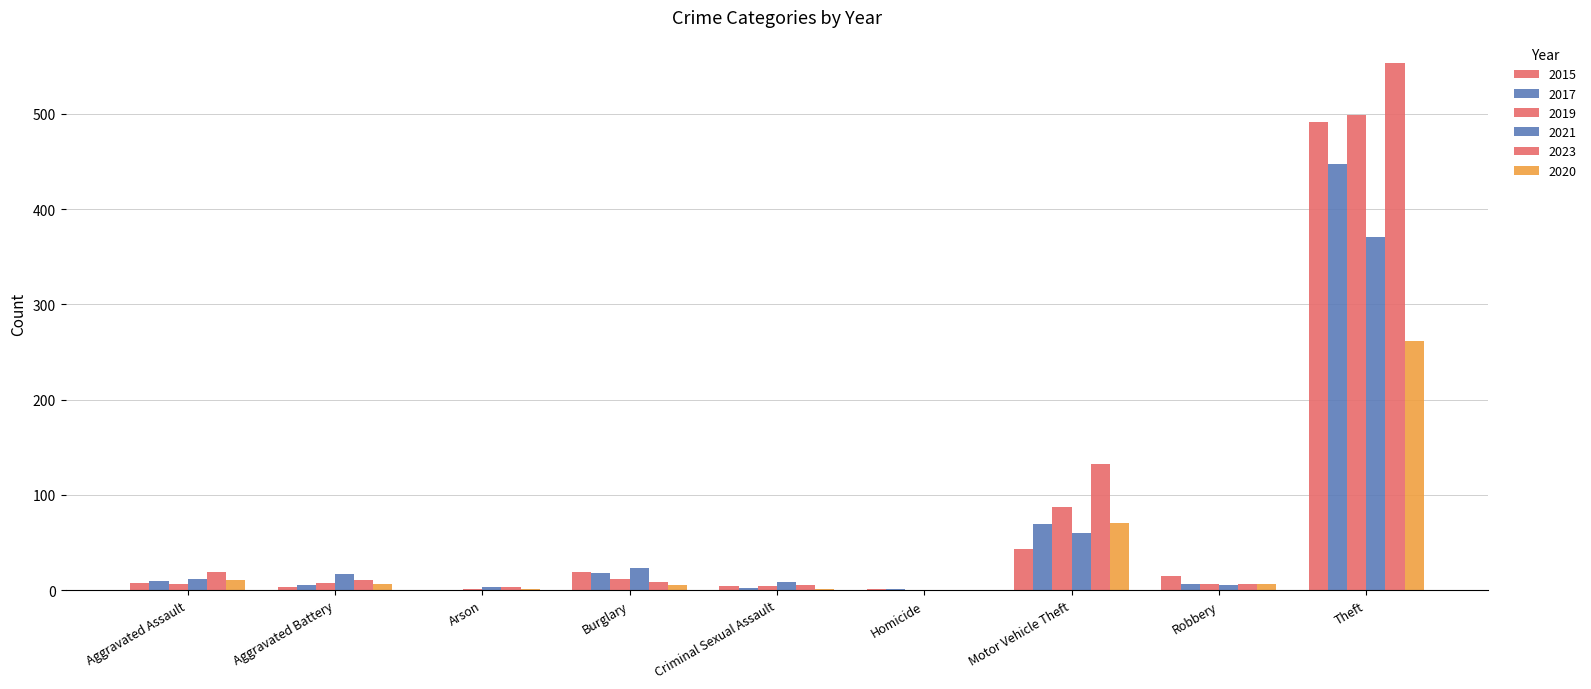

Reading left to right, what are all the values shown in this chart?

2015: Aggravated Assault=8	Aggravated Battery=3	Arson=0	Burglary=19	Criminal Sexual Assault=4	Homicide=1	Motor Vehicle Theft=43	Robbery=15	Theft=491
2017: Aggravated Assault=10	Aggravated Battery=5	Arson=0	Burglary=18	Criminal Sexual Assault=2	Homicide=1	Motor Vehicle Theft=69	Robbery=6	Theft=447
2019: Aggravated Assault=7	Aggravated Battery=8	Arson=1	Burglary=12	Criminal Sexual Assault=4	Homicide=0	Motor Vehicle Theft=87	Robbery=6	Theft=499
2021: Aggravated Assault=12	Aggravated Battery=17	Arson=3	Burglary=23	Criminal Sexual Assault=9	Homicide=0	Motor Vehicle Theft=60	Robbery=5	Theft=371
2023: Aggravated Assault=19	Aggravated Battery=11	Arson=3	Burglary=9	Criminal Sexual Assault=5	Homicide=0	Motor Vehicle Theft=132	Robbery=7	Theft=553
2020: Aggravated Assault=11	Aggravated Battery=6	Arson=1	Burglary=5	Criminal Sexual Assault=1	Homicide=0	Motor Vehicle Theft=71	Robbery=6	Theft=261